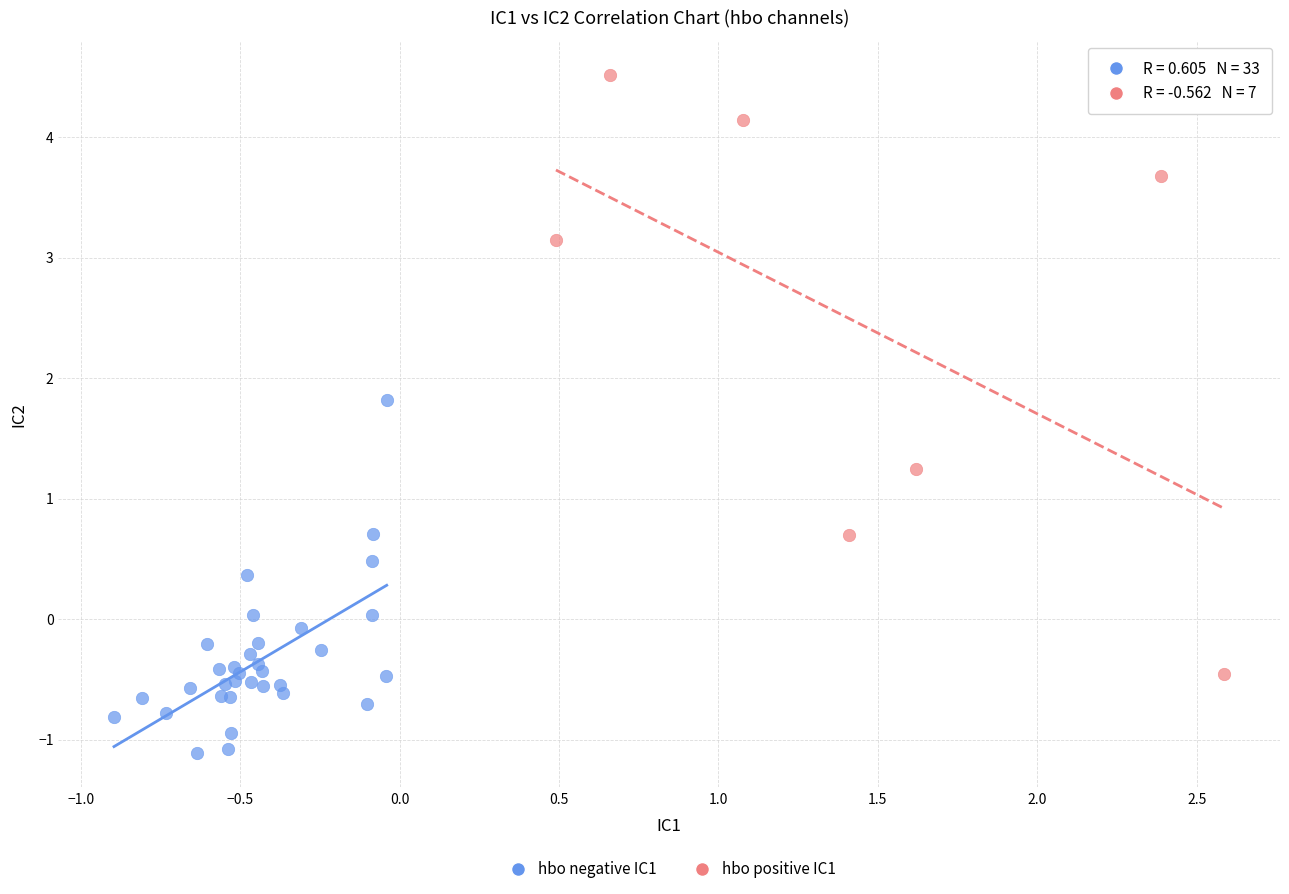

What are all the series names shown in the legend?

hbo negative IC1, hbo positive IC1